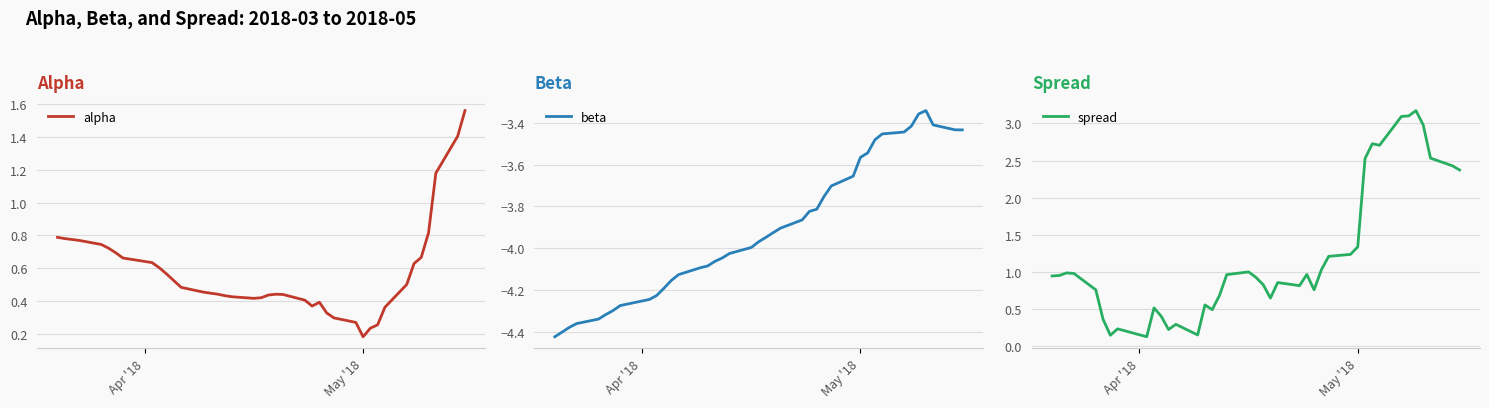

What is the highest value of the spread series?

3.2